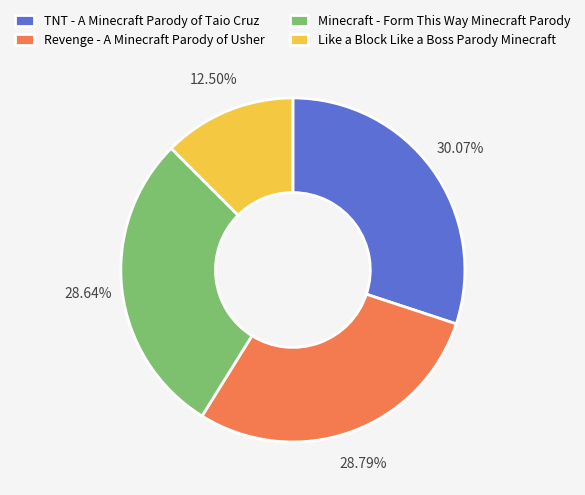

Which category has the smallest portion of the pie?

Like a Block Like a Boss Parody Minecraft